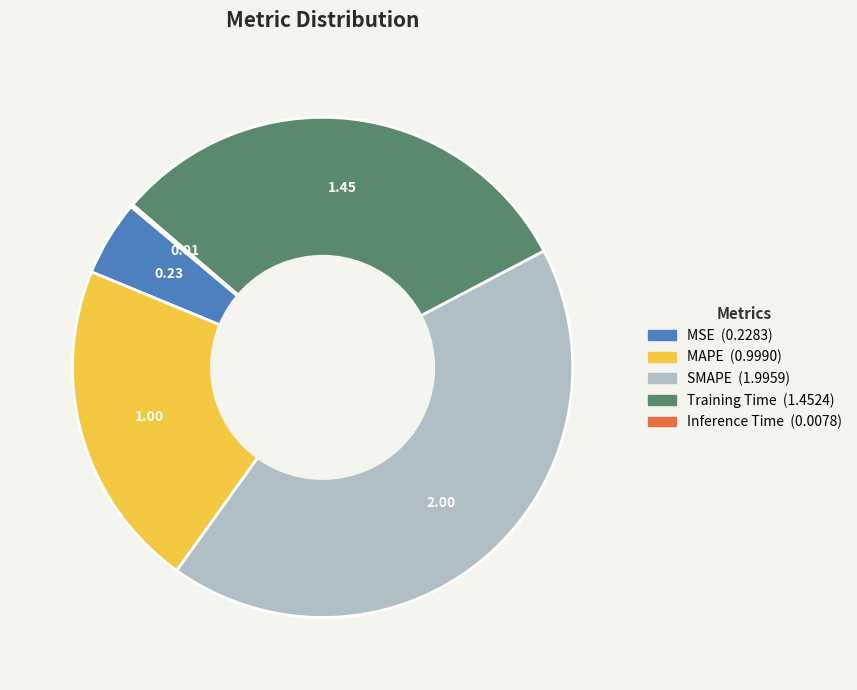

What is the largest slice in the pie chart?

SMAPE